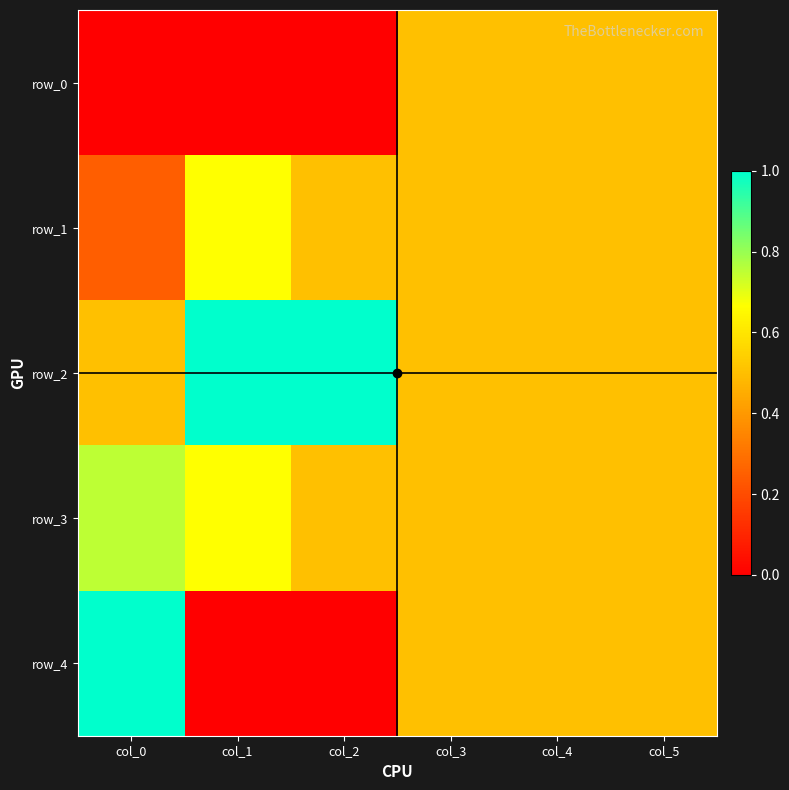

What is the spread (max minus min) of values at col_1?

1.0